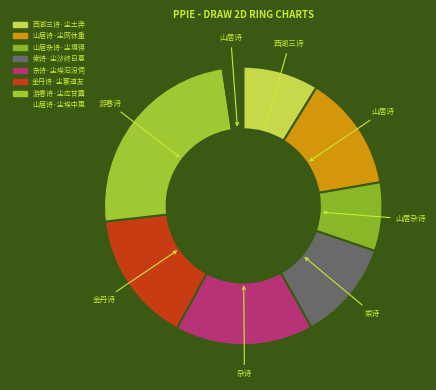

Is there any slice that represents more than half of the pie?

No